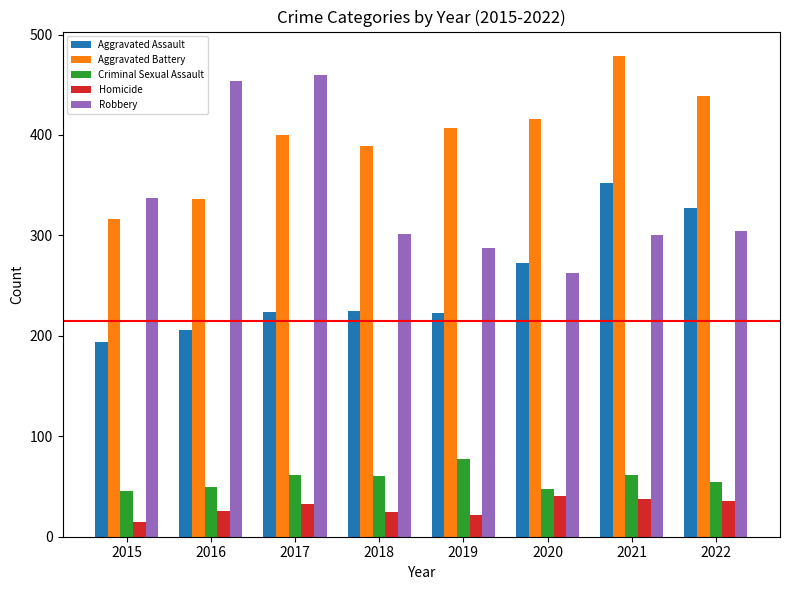

What is the maximum value for Aggravated Battery?

479